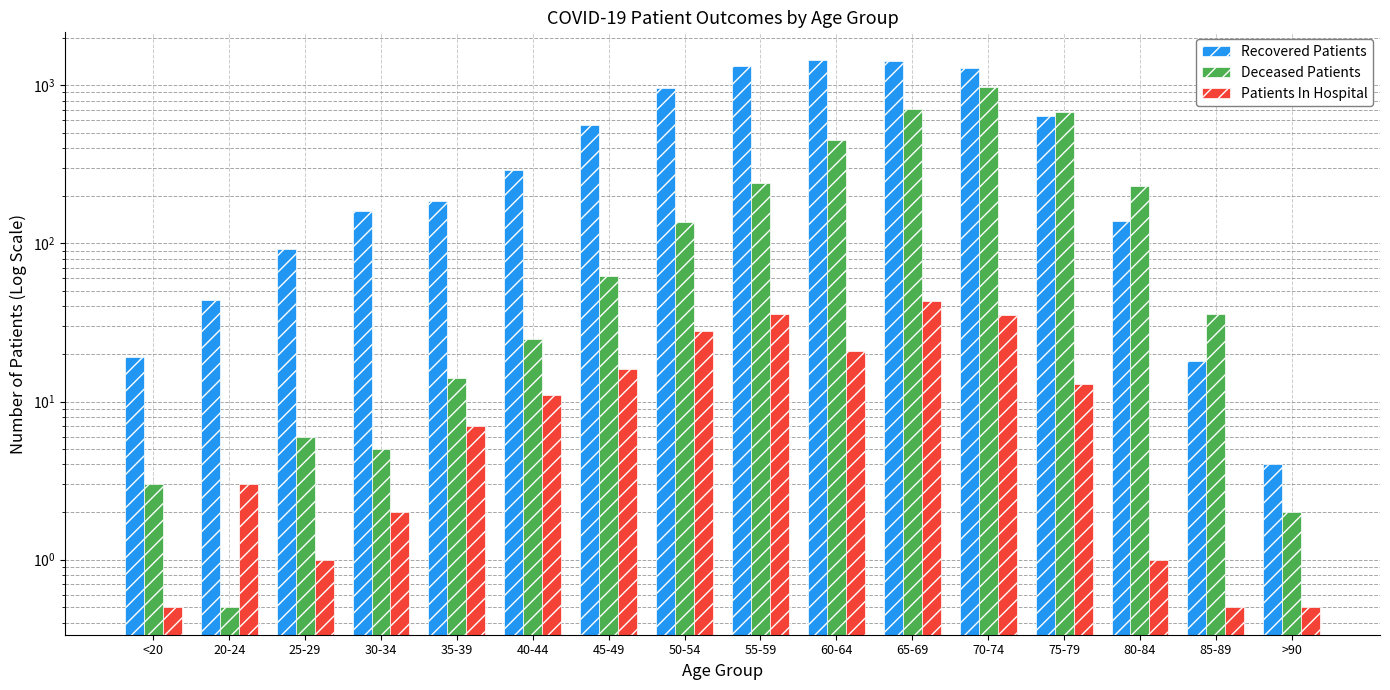

How many bars are there in each group?

3